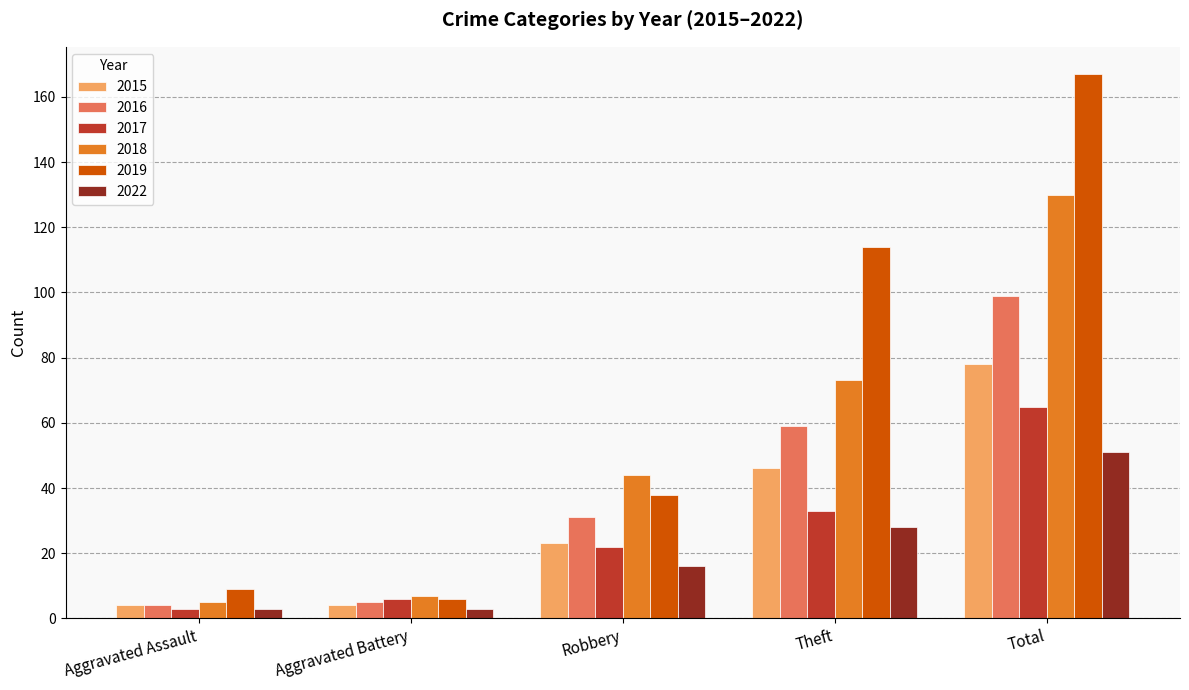

At which category does the chart reach its peak across all series?

Total